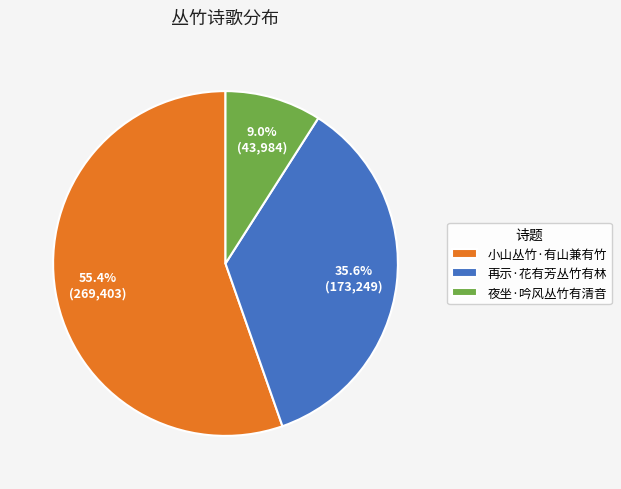

To the nearest percent, what percentage of the pie is 小山丛竹·有山兼有竹?

55%